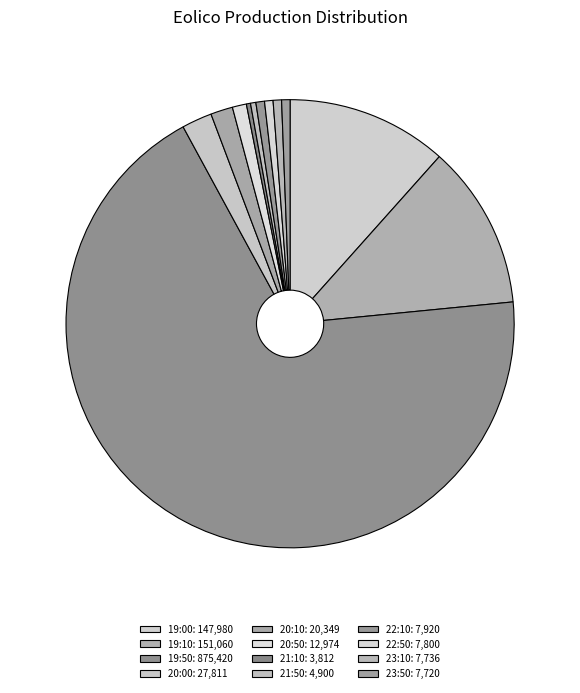

Count the number of slices in the pie.

12